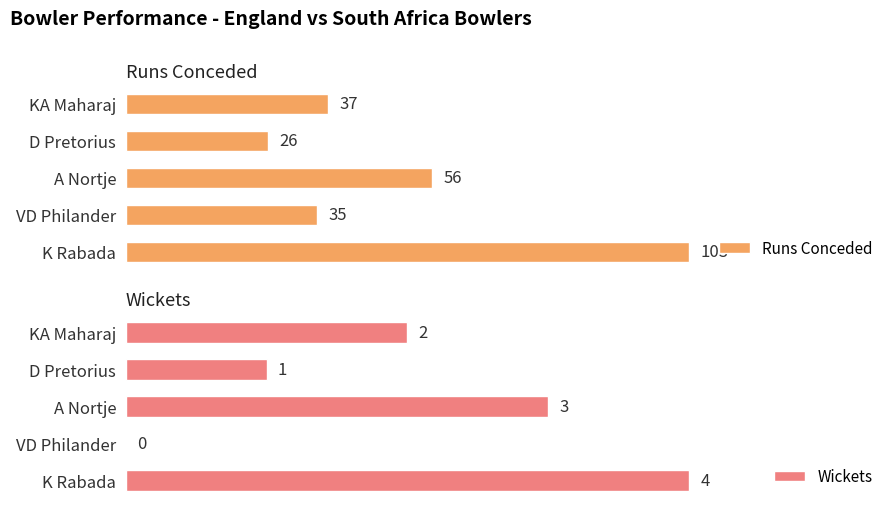

Rank the categories by Runs Conceded value from highest to lowest.

K Rabada, A Nortje, KA Maharaj, VD Philander, D Pretorius